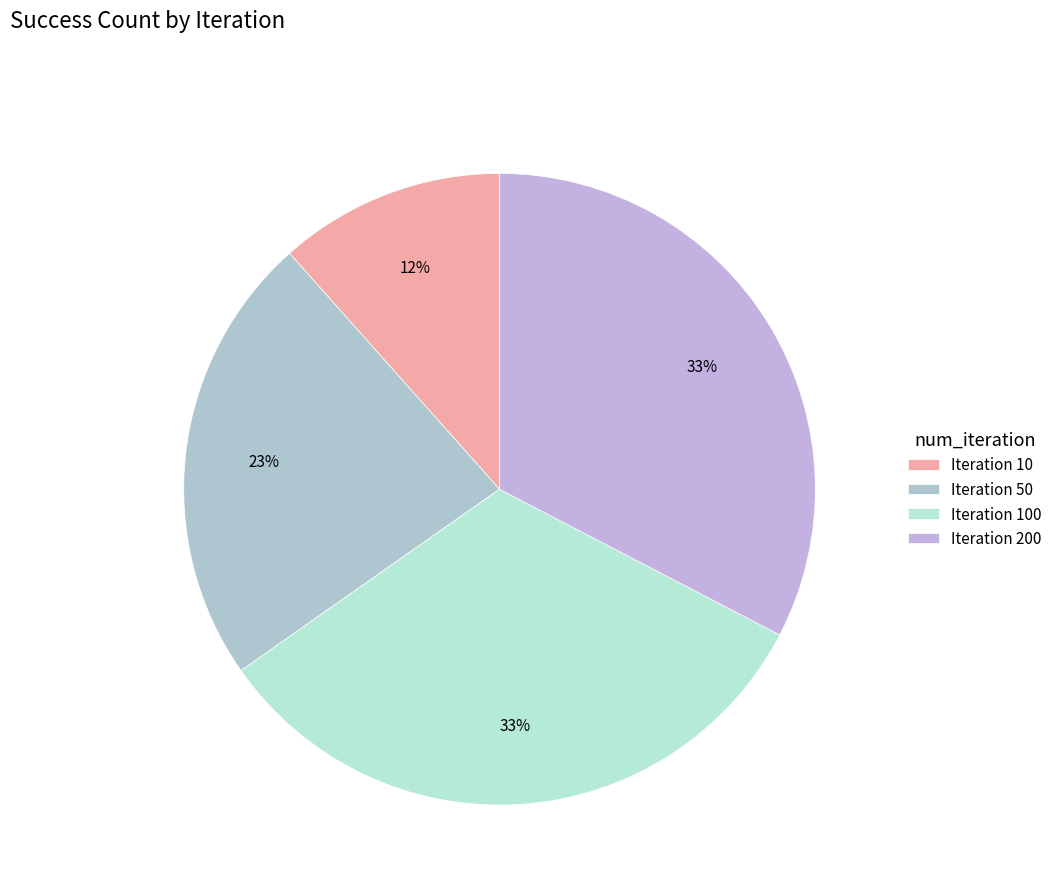

How many slices are in this pie chart?

4